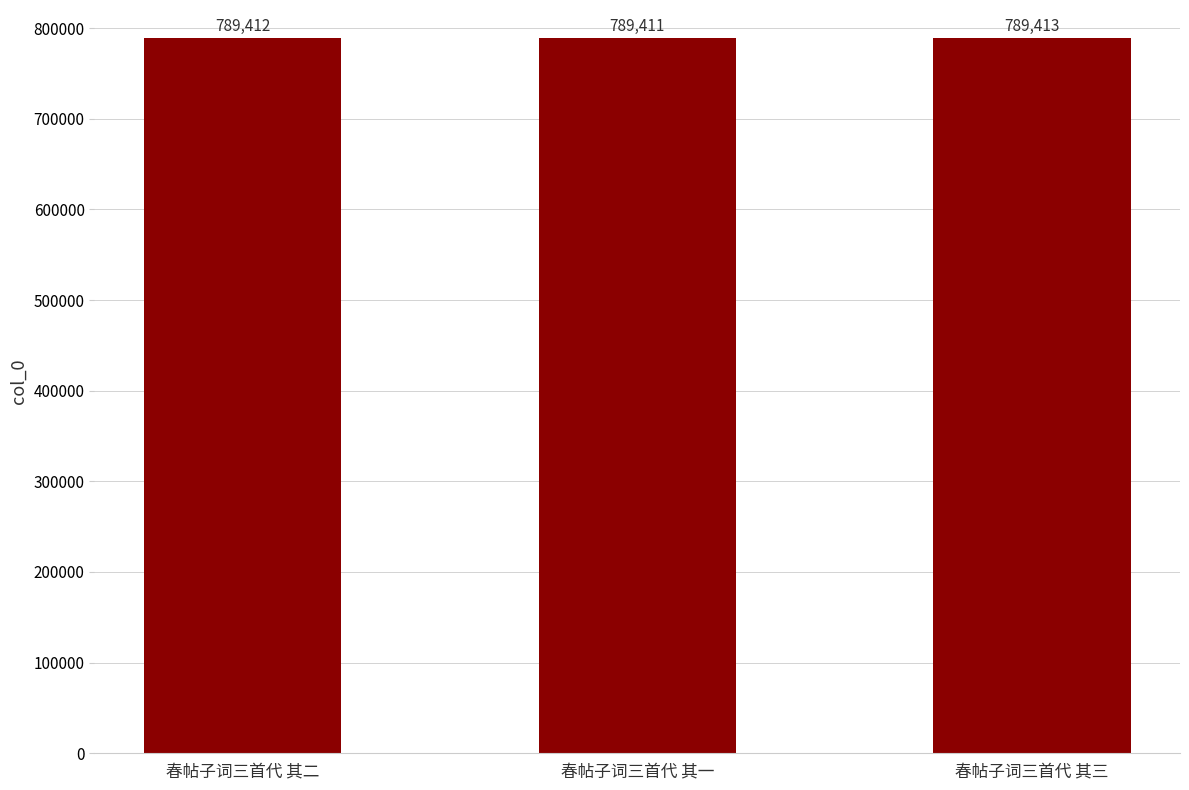

List the labels in order of value, smallest first.

春帖子词三首代 其一, 春帖子词三首代 其二, 春帖子词三首代 其三